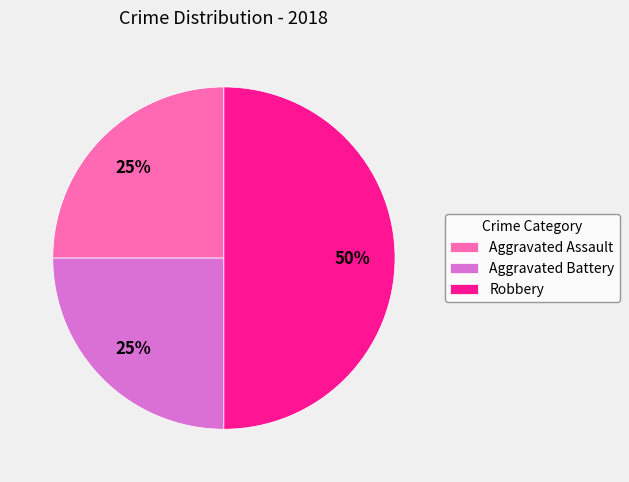

Does Aggravated Assault account for over 50% of the chart?

No